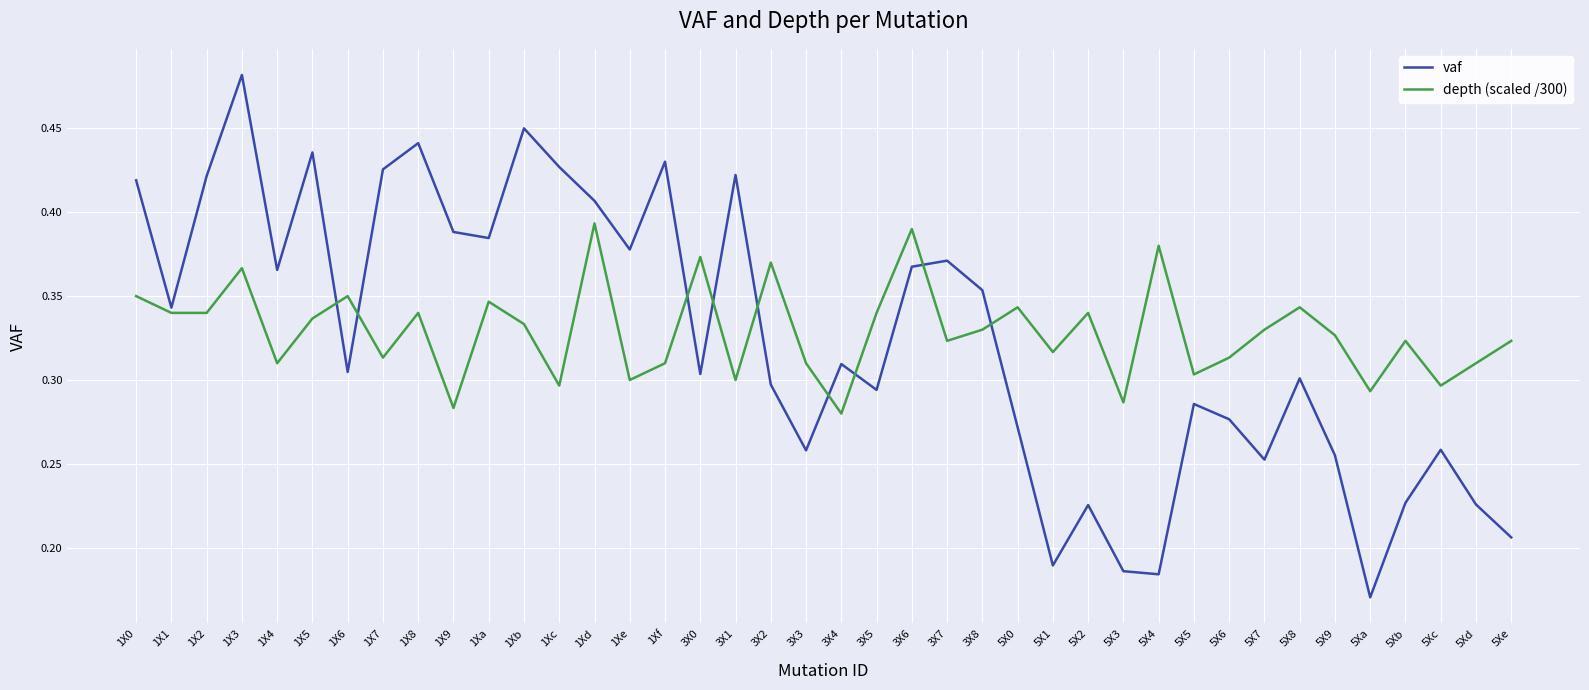

What is the sum of all depth (scaled /300) values?

13.2